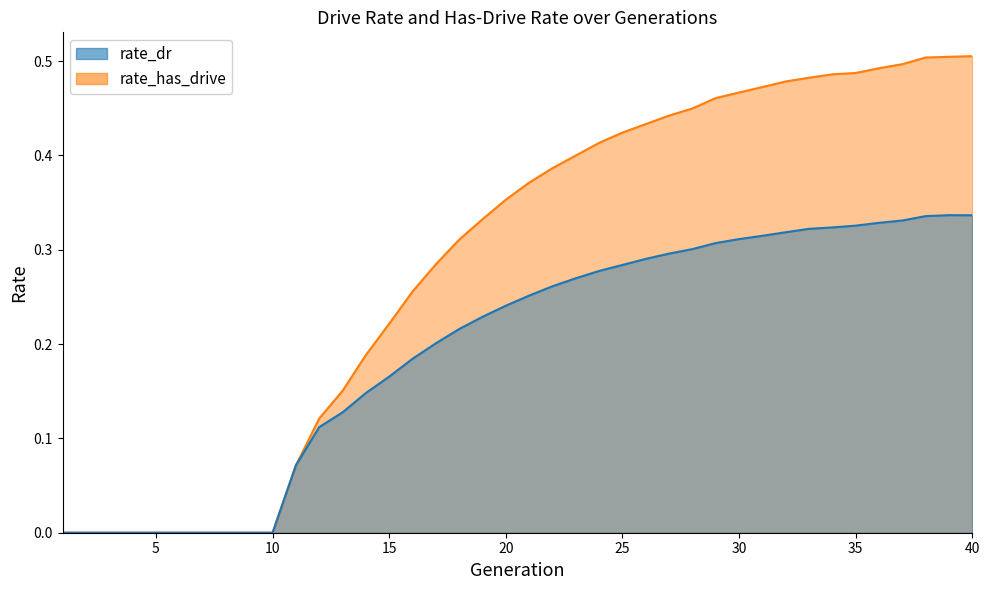

At which category is the sum across all series the highest?

40